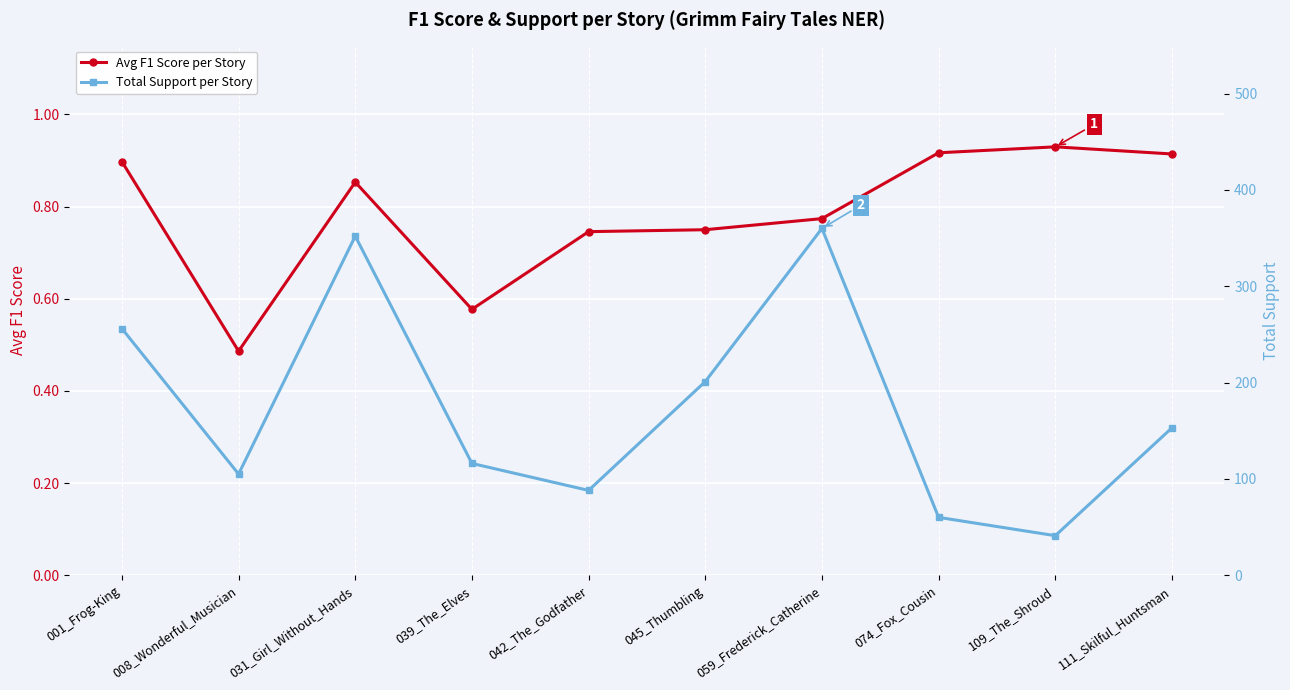

Is the value of Avg F1 Score per Story at 059_Frederick_Catherine greater than the value of Total Support per Story at 111_Skilful_Huntsman?

No